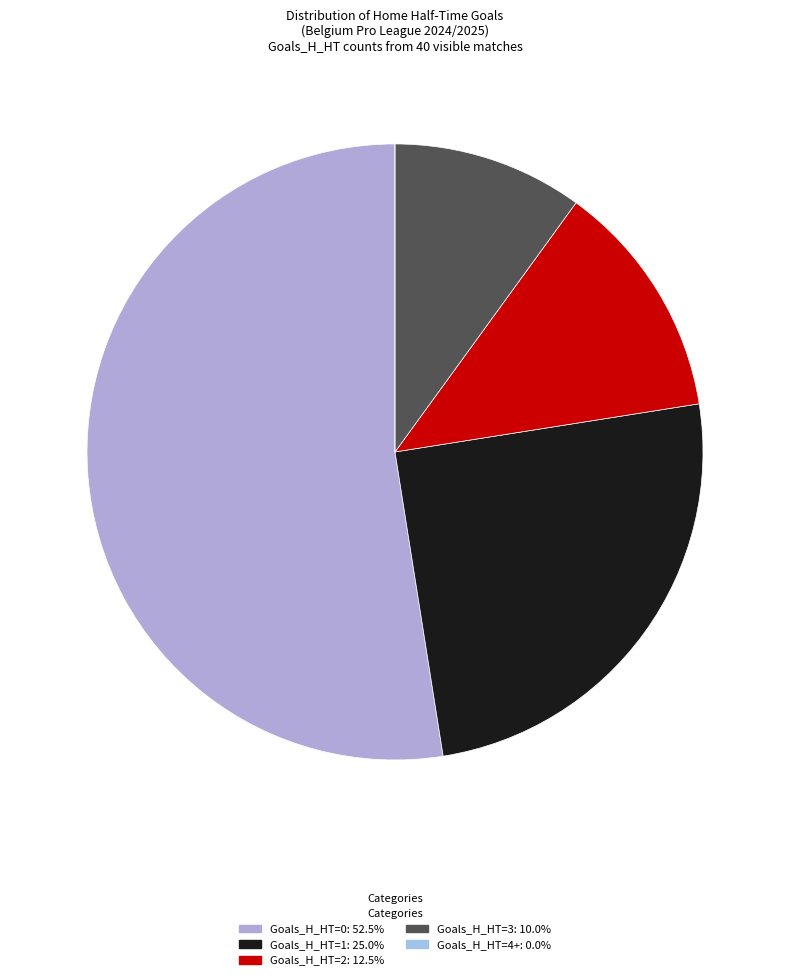

To the nearest percent, what is the average slice percentage?

20%